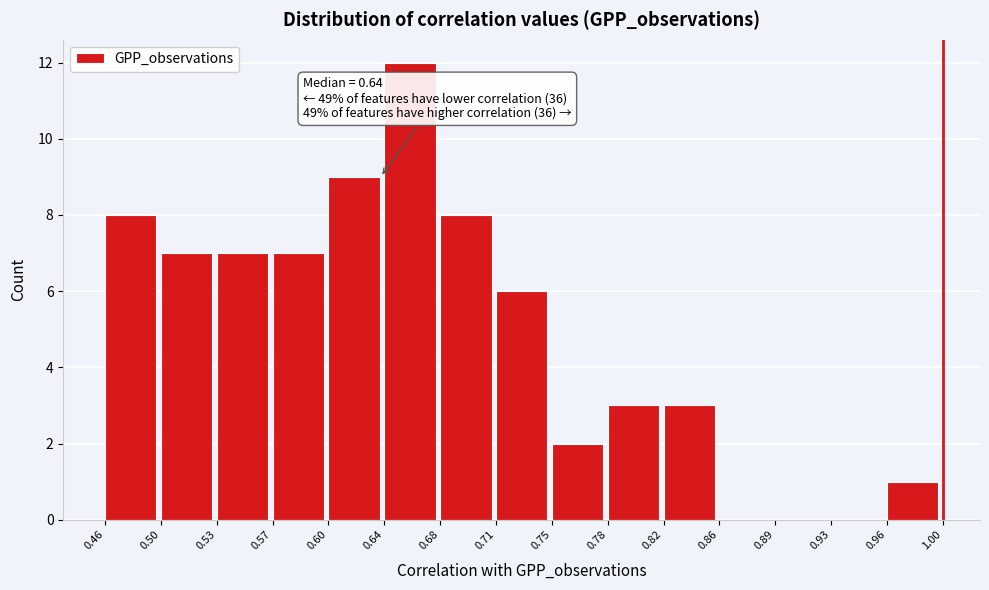

Over which range of the x-axis is the bar tallest?

0.64 to 0.68